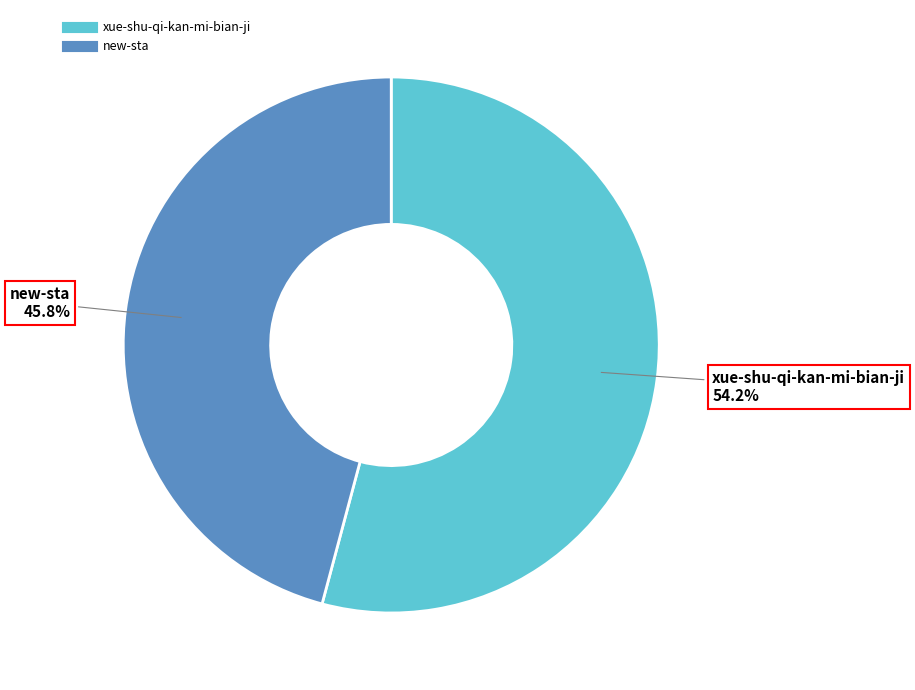

Does any single category account for the majority?

Yes